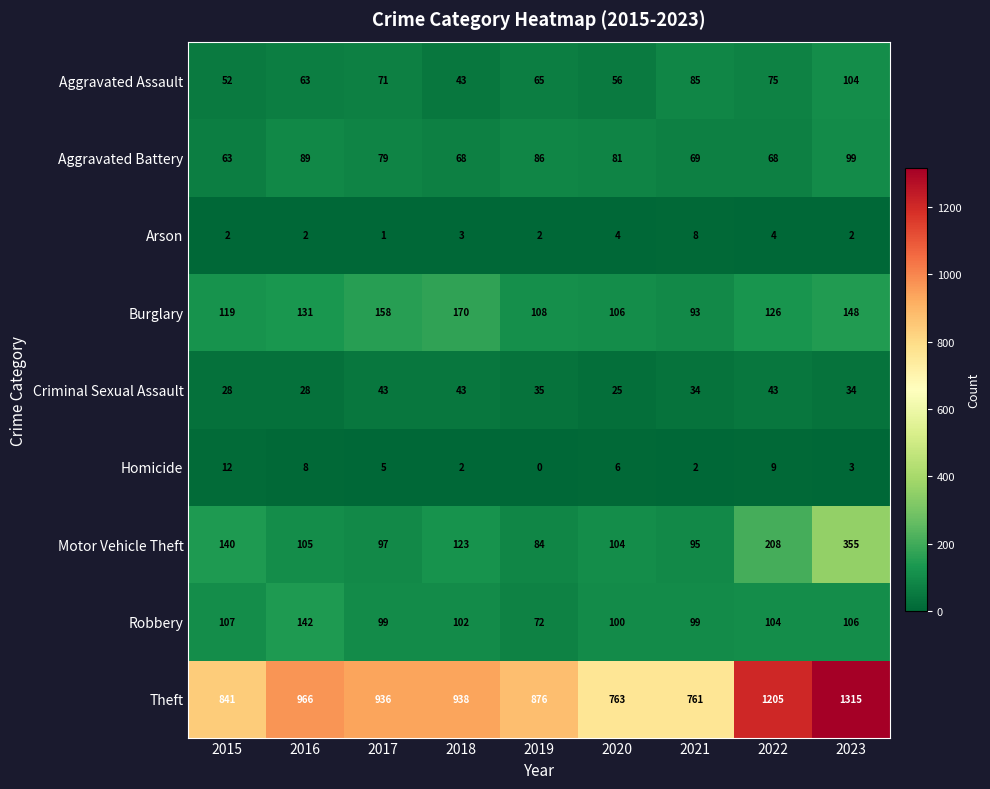

The value of Robbery at 2019 is 114. True or false?

False